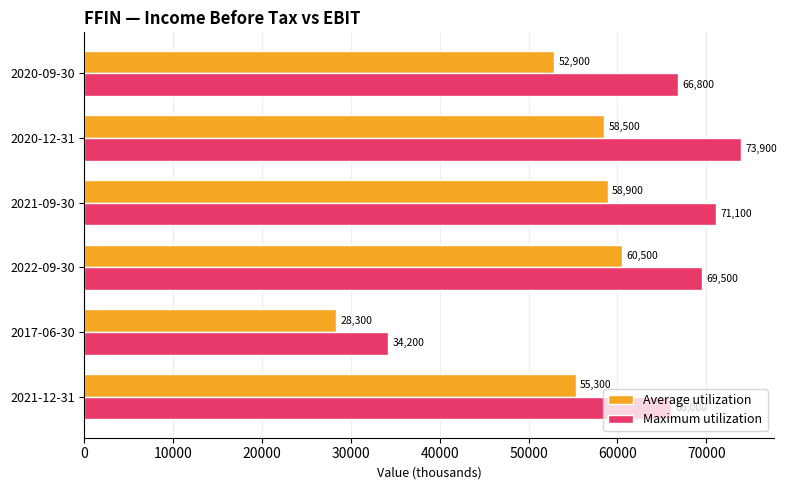

The value of Maximum utilization at 2021-09-30 is 71100. True or false?

True